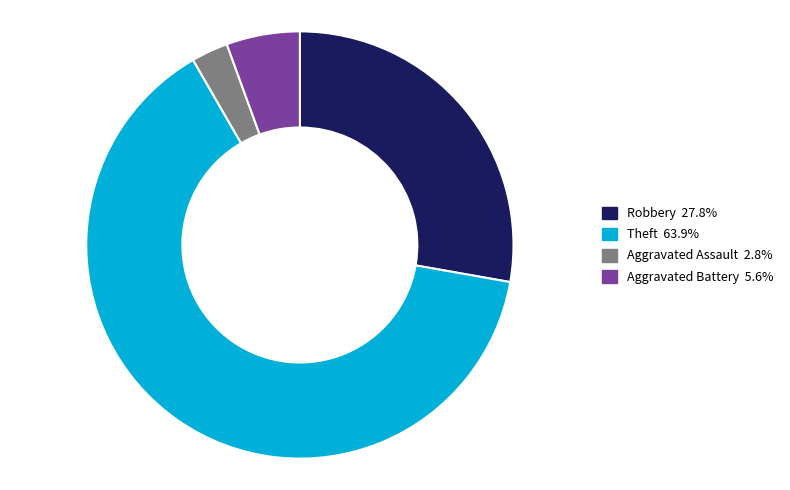

Is there any slice that represents more than half of the pie?

Yes